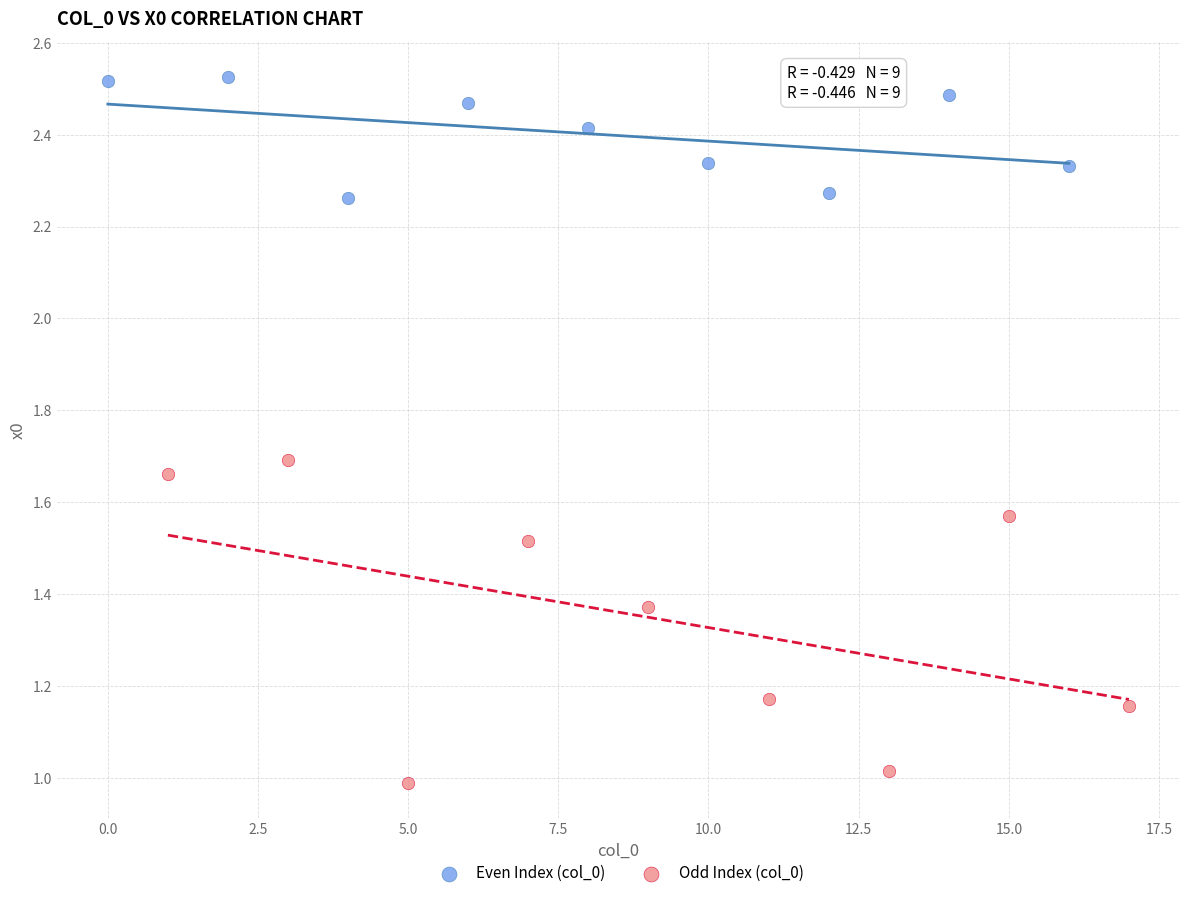

Which series contains the highest Y value?

Even Index (col_0)